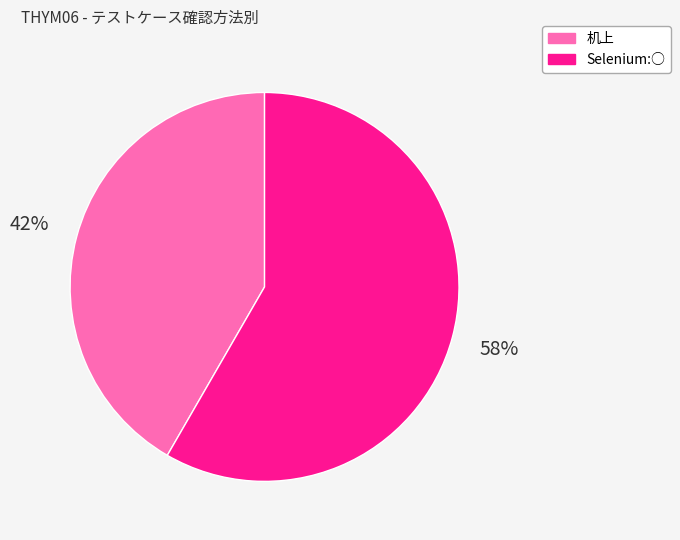

Which category has the biggest portion of the pie?

Selenium:○